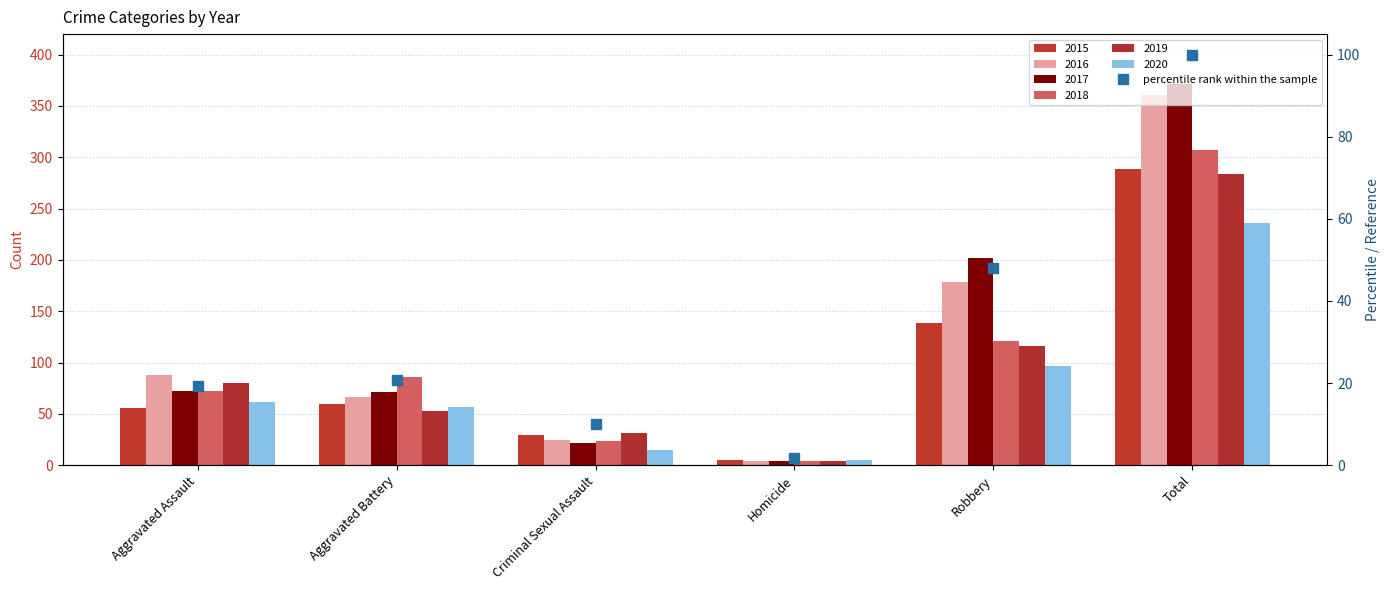

What is the difference between the values at Robbery and Homicide?

46.4